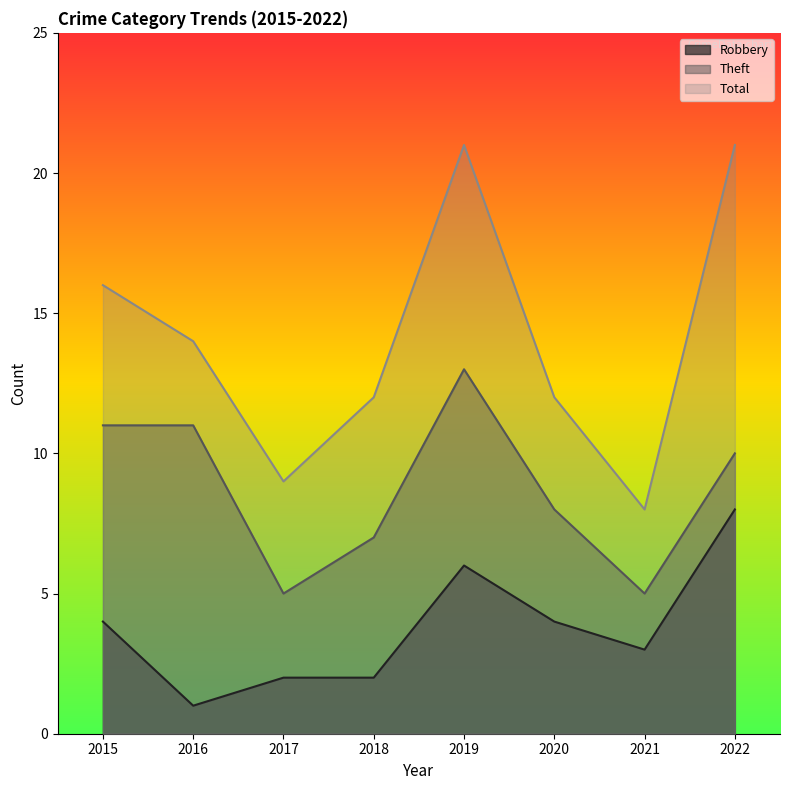

How many interior local valleys does the Theft series have?

2